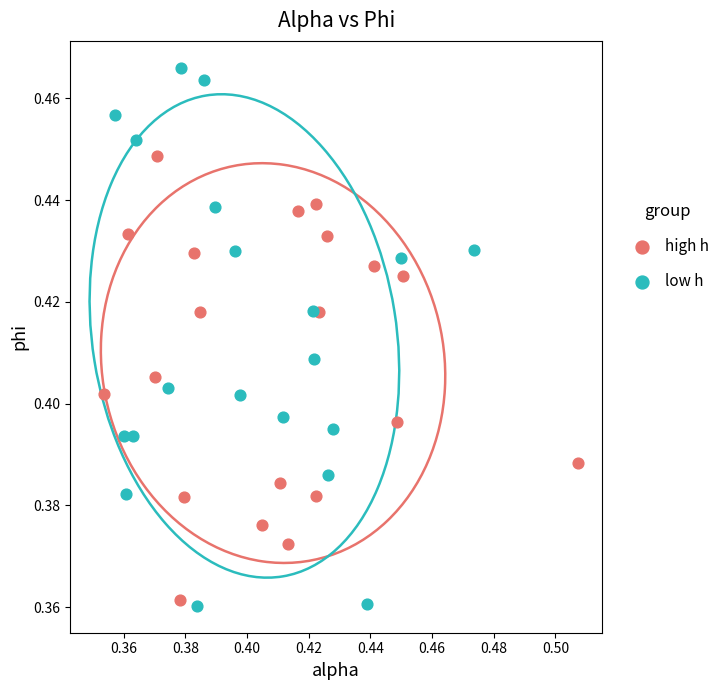

Which series has the widest spread of Y values?

low h